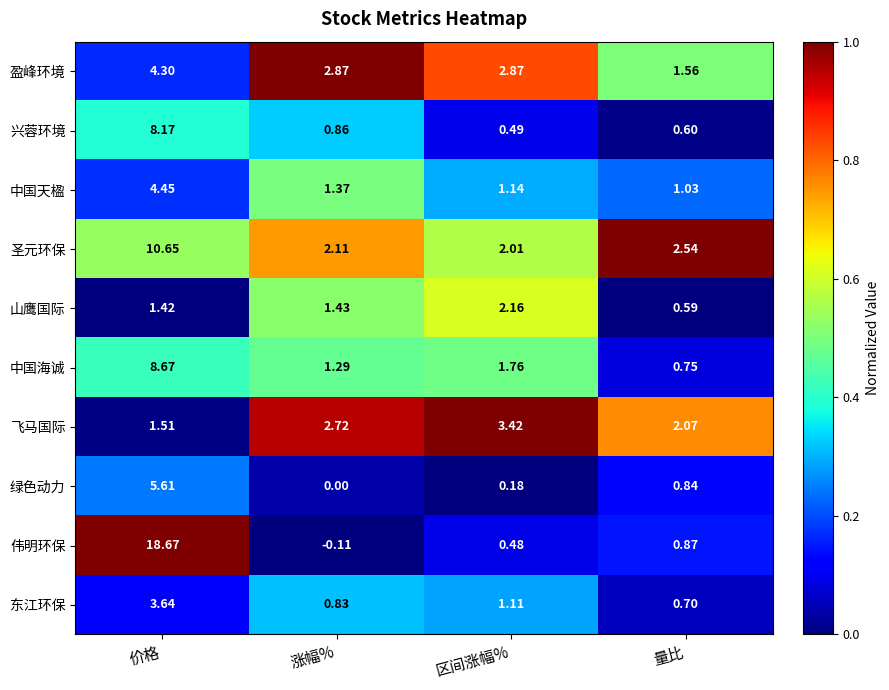

Is the value of 盈峰环境 at 价格 greater than the value of 东江环保 at 区间涨幅%?

Yes